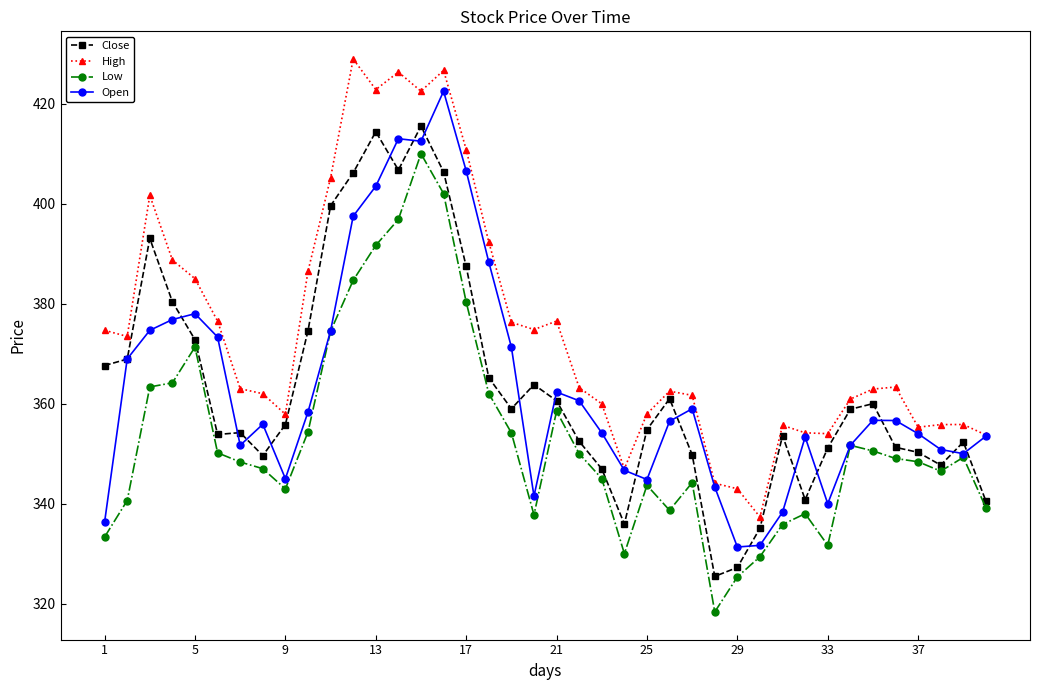

Which series has the largest total across all categories?

High